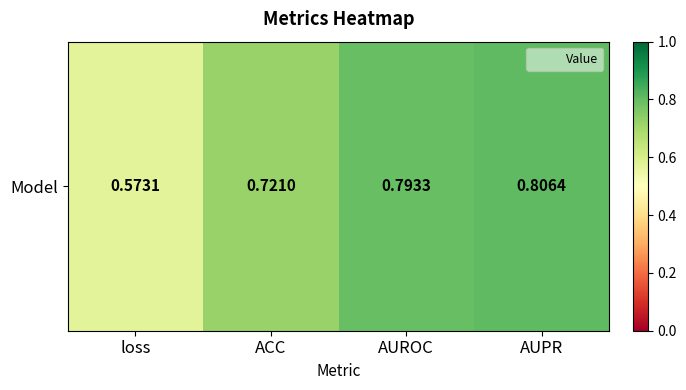

The value at ACC is 0.7. True or false?

True